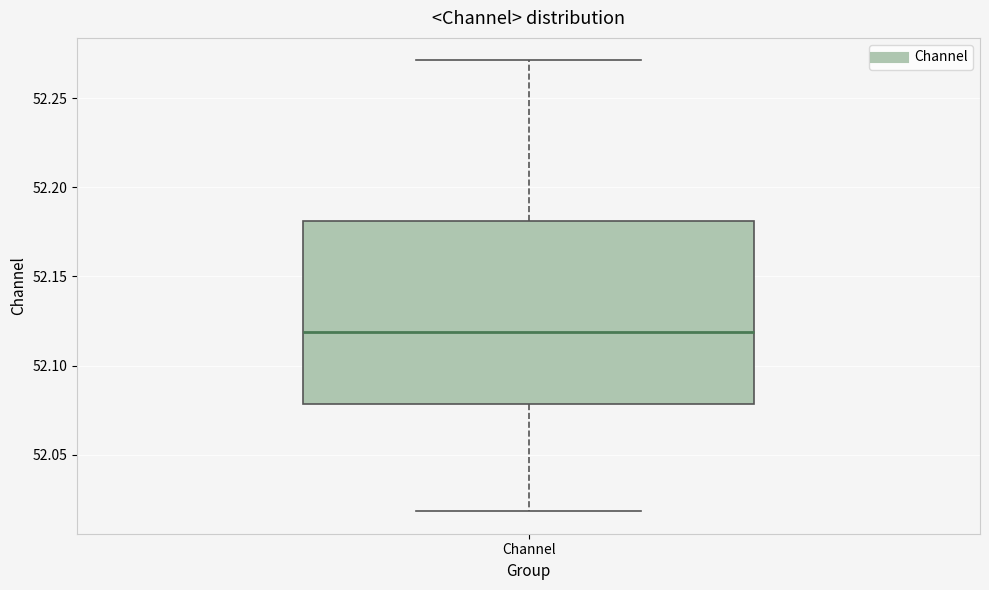

Read this box plot against the y-axis: the position of the median line, the range covered by the box, and the ends of both whiskers. The values are not printed on the chart, so give them approximately, as read against the axis.

median 52.12, box 52.08 to 52.18, whiskers 52.02 to 52.27